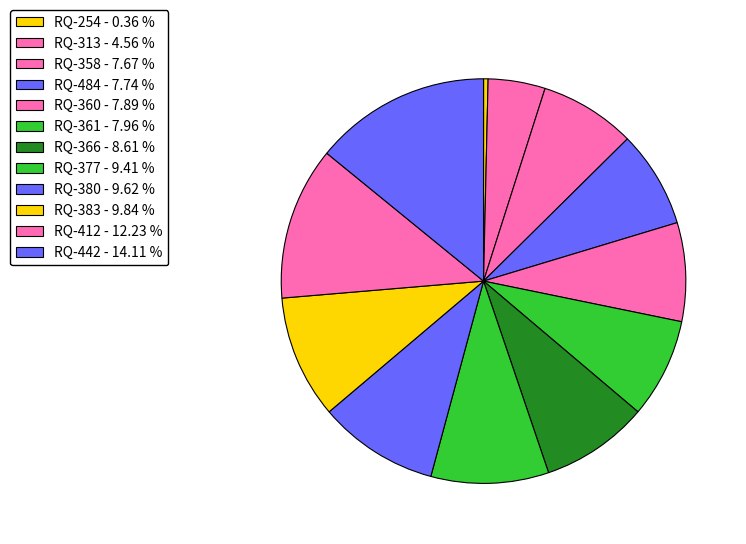

How many segments does this pie chart have?

12